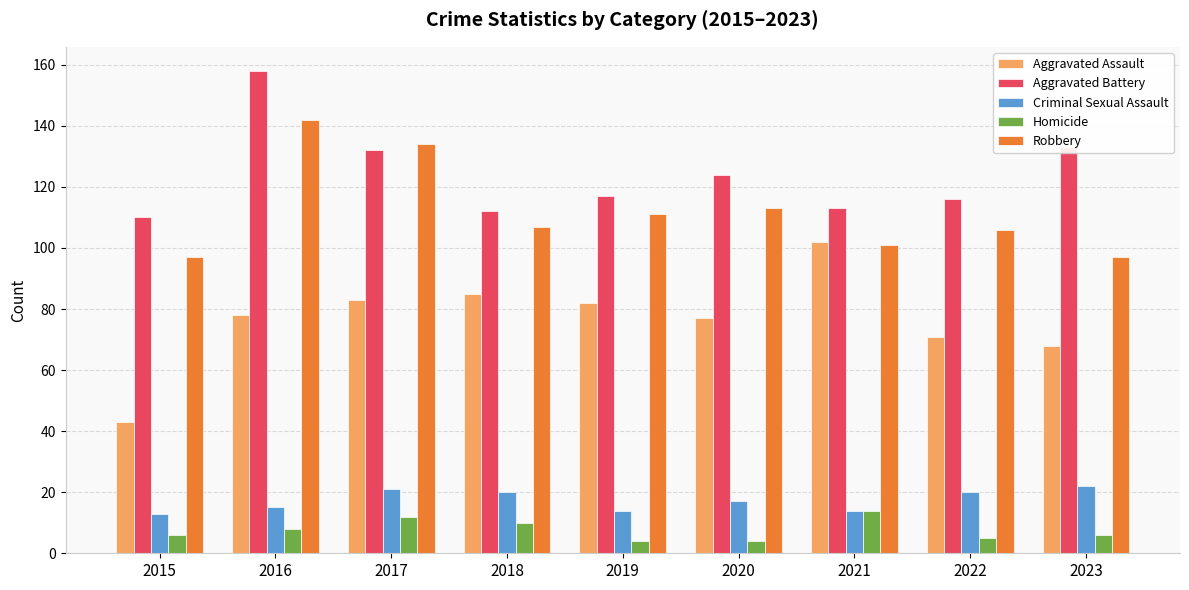

What is the minimum value for Criminal Sexual Assault?

13